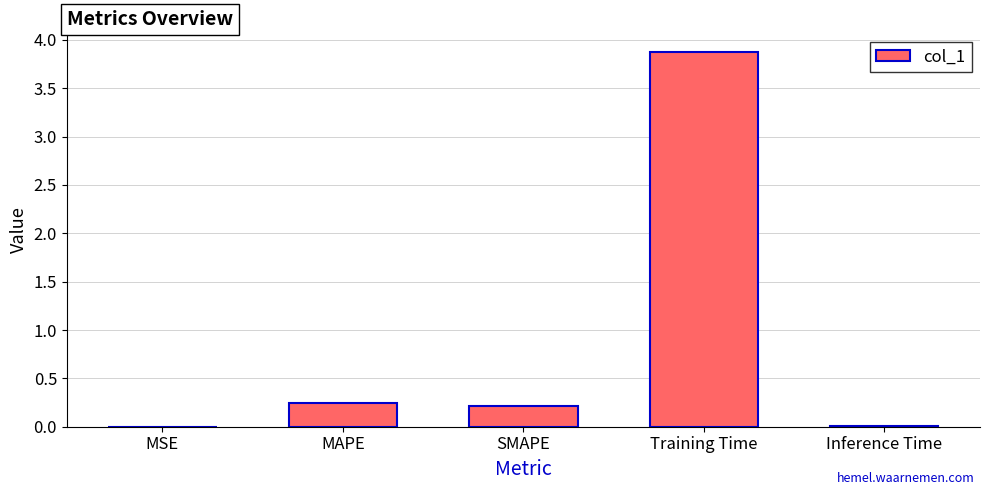

Is it true that the value at Inference Time is 0.0?

True